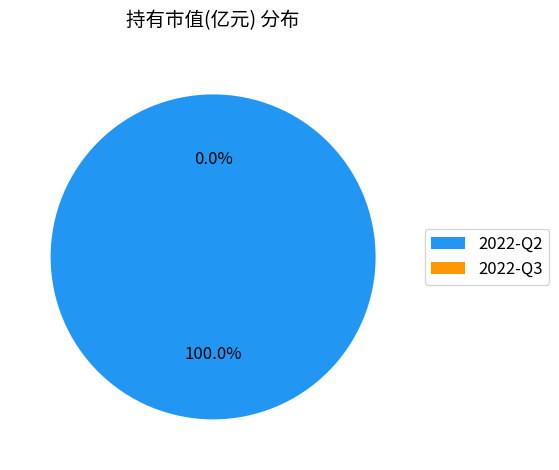

What is the total percentage of 2022-Q2 and 2022-Q3?

100.0%